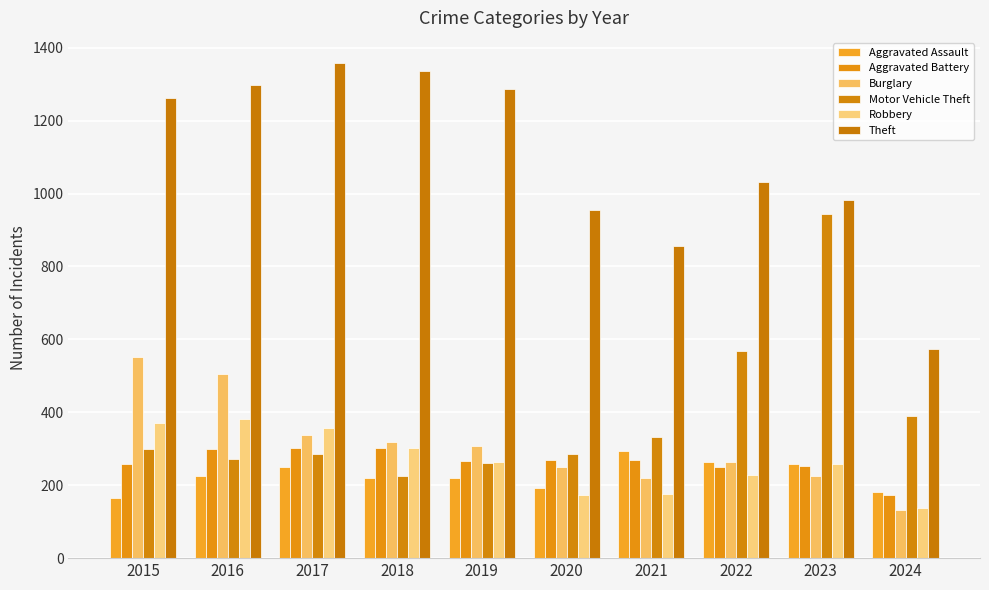

Which category has the lowest value across all series?

2024